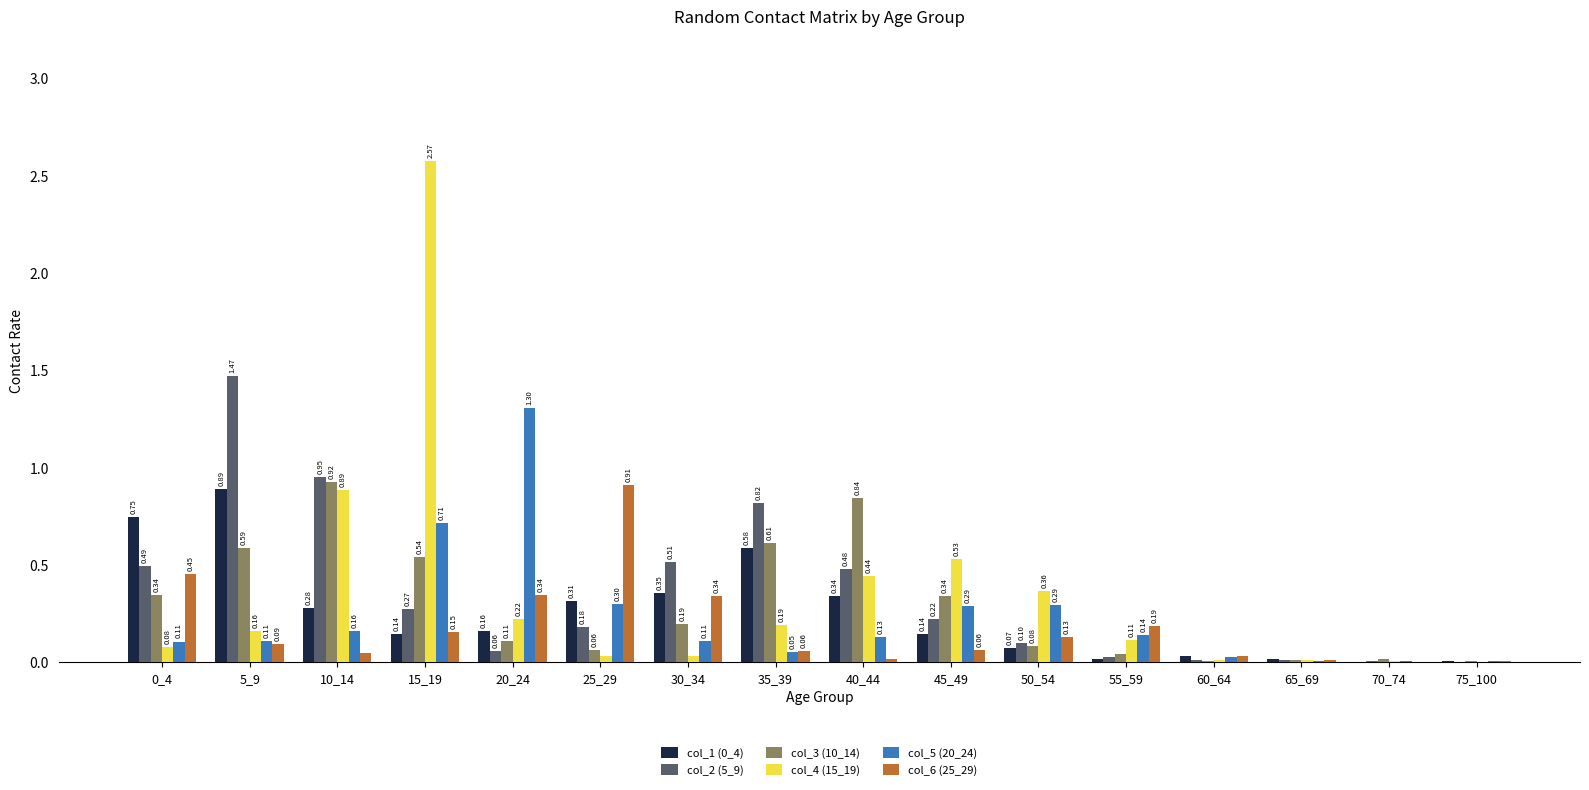

What is the total value across all series at 20_24?

2.2